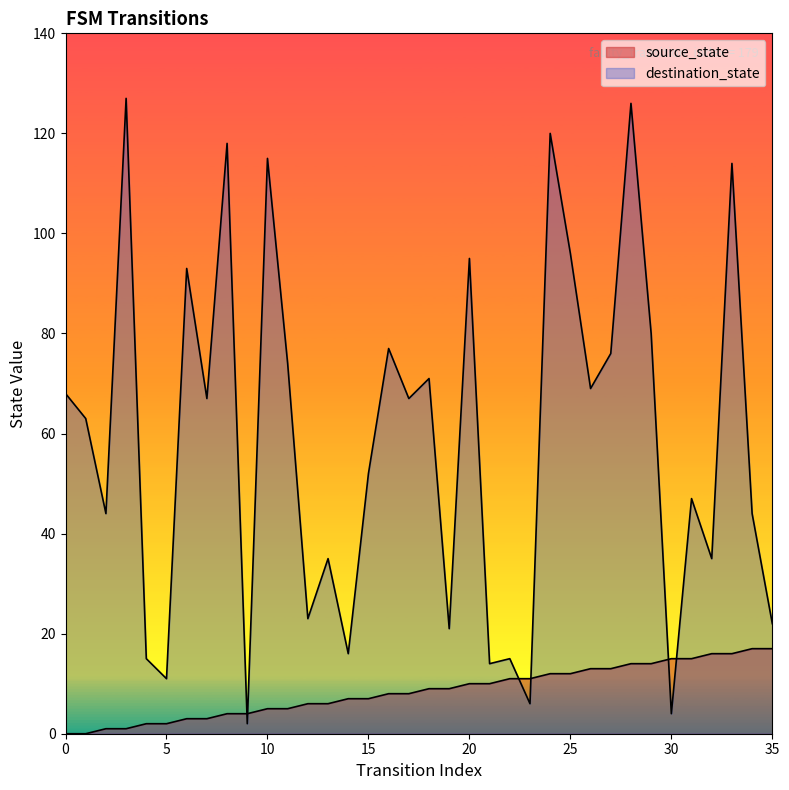

True or false: destination_state has more than 0 interior local peaks.

True